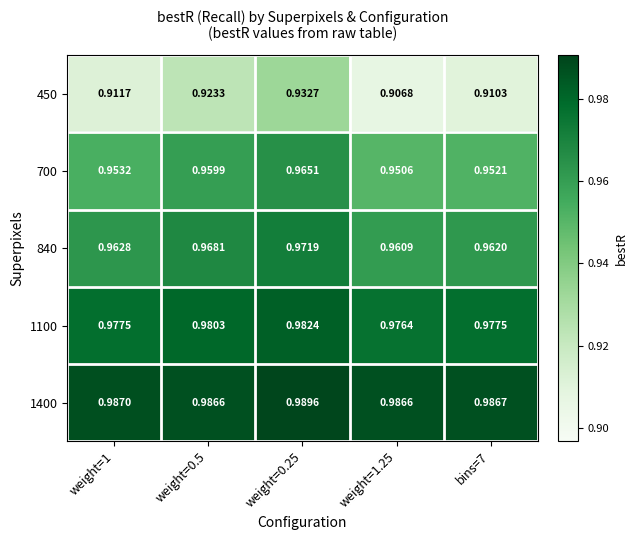

Is the value of 840 at weight=0.5 greater than the value of 450 at bins=7?

Yes